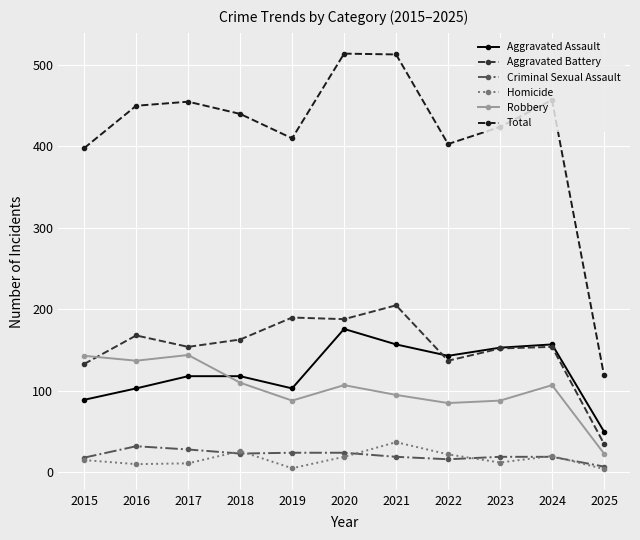

What is the difference between the maximum and minimum values in the Criminal Sexual Assault series?

25